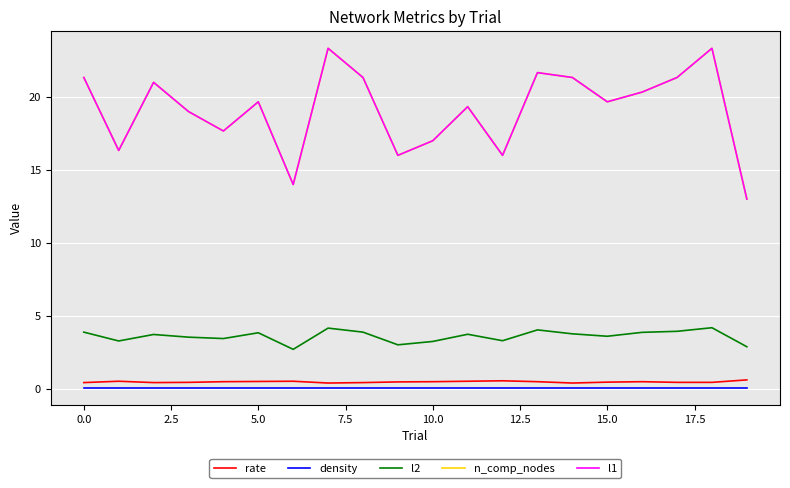

Reading right to left, what are all the values shown in this chart?

rate: 0.6	0.4	0.4	0.5	0.5	0.4	0.5	0.6	0.5	0.5	0.5	0.4	0.4	0.5	0.5	0.5	0.4	0.4	0.5	0.4
density: 0.1	0.1	0.1	0.1	0.1	0.1	0.1	0.1	0.1	0.1	0.1	0.1	0.1	0.1	0.1	0.1	0.1	0.1	0.1	0.1
l2: 2.9	4.2	3.9	3.9	3.6	3.8	4.0	3.3	3.7	3.2	3.0	3.9	4.2	2.7	3.8	3.4	3.5	3.7	3.3	3.9
n_comp_nodes: 13.0	23.3	21.3	20.3	19.7	21.3	21.7	16.0	19.3	17.0	16.0	21.3	23.3	14.0	19.7	17.7	19.0	21.0	16.3	21.3
l1: 13.0	23.3	21.3	20.3	19.7	21.3	21.7	16.0	19.3	17.0	16.0	21.3	23.3	14.0	19.7	17.7	19.0	21.0	16.3	21.3